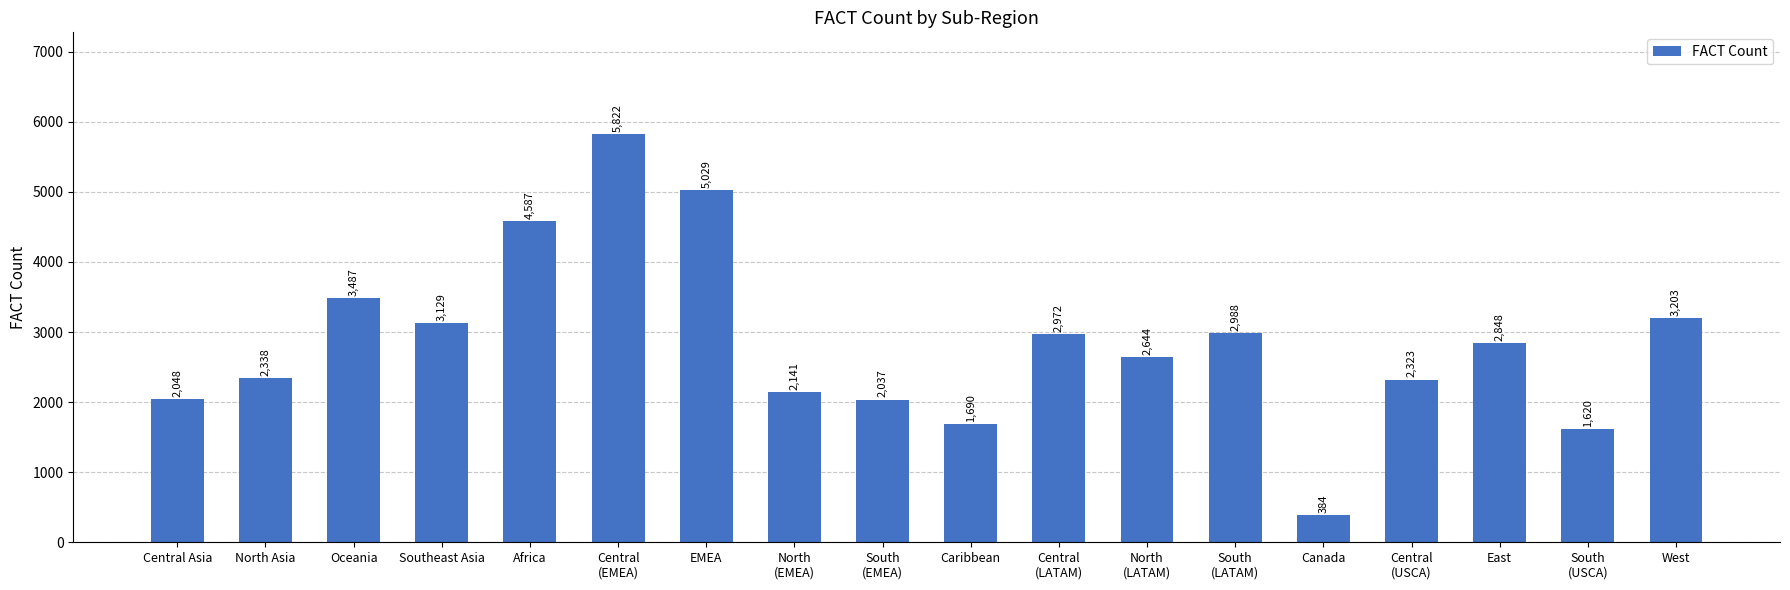

Reading left to right, extract all data points from this chart.

2048	2338	3487	3129	4587	5822	5029	2141	2037	1690	2972	2644	2988	384	2323	2848	1620	3203